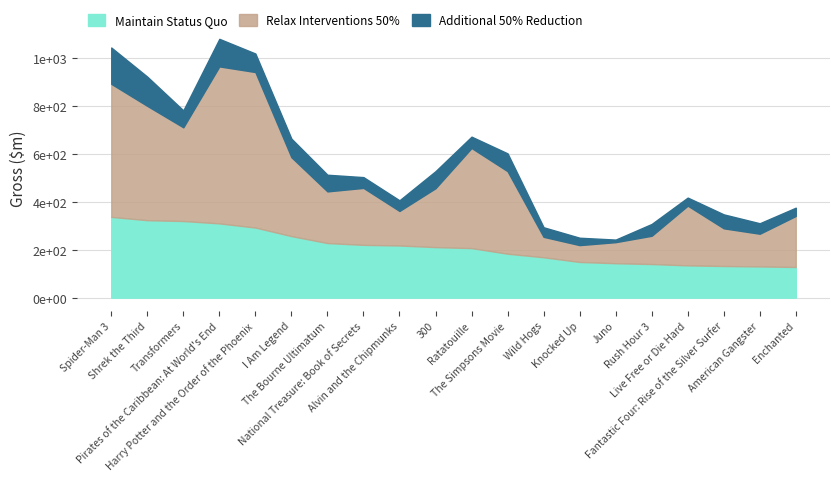

Read the Relax Interventions 50% value at 300.

245.5